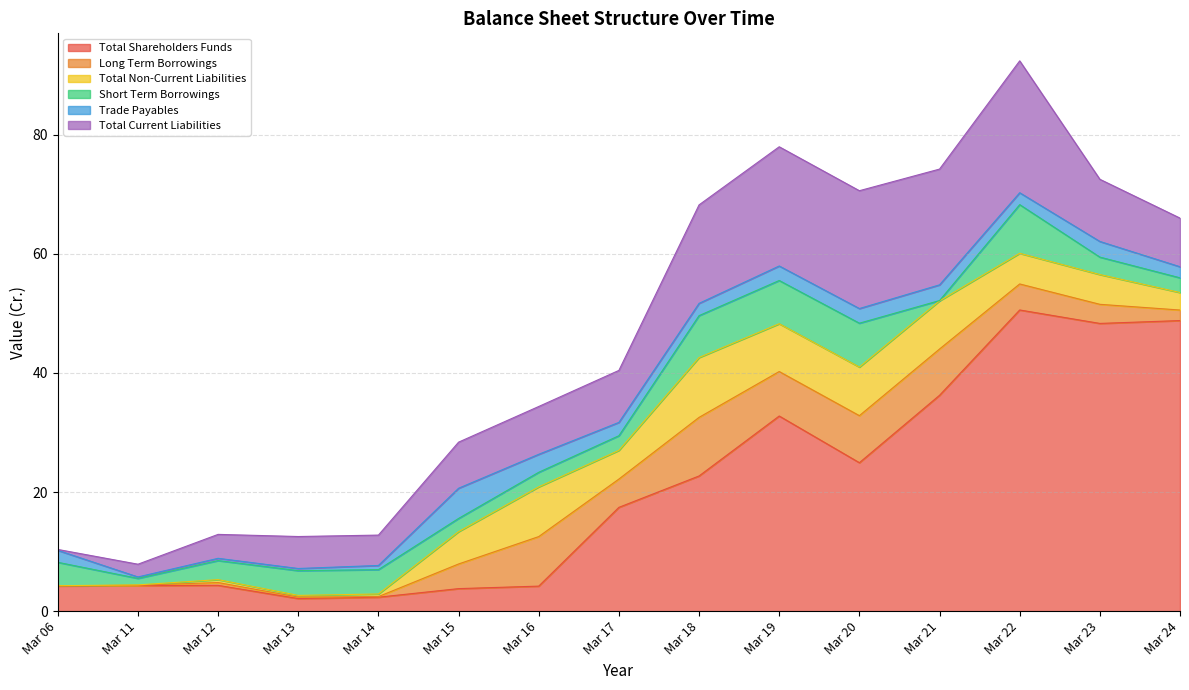

Which series has the largest total across all categories?

Total Shareholders Funds